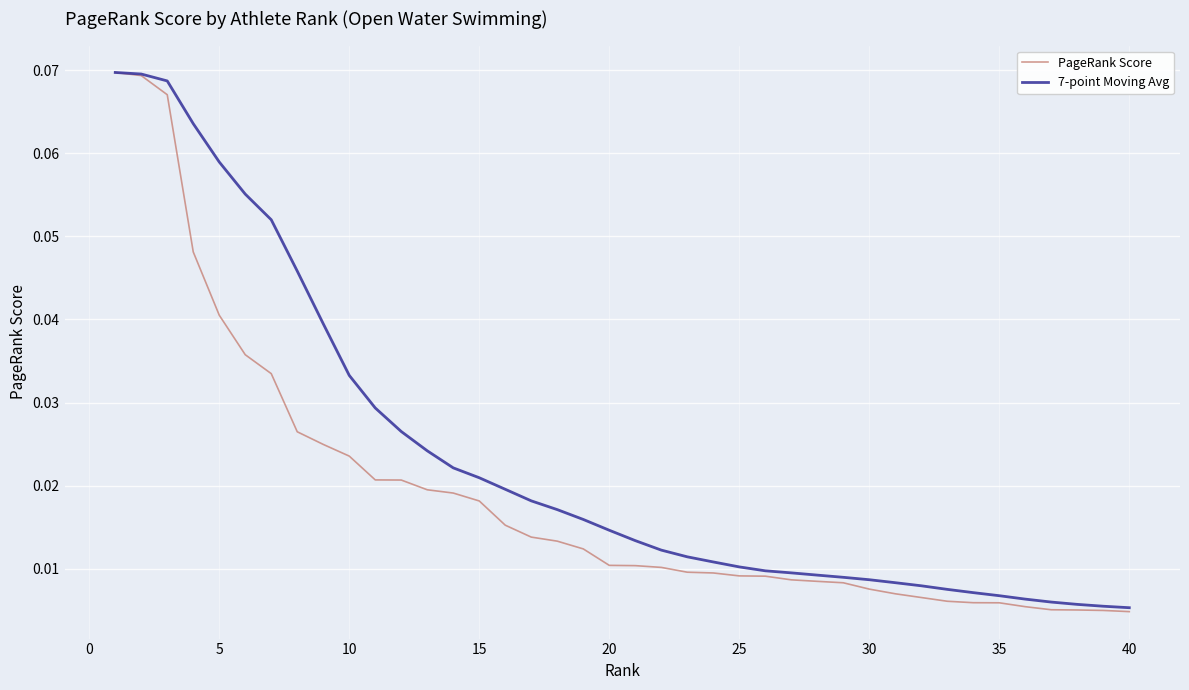

What is the sum of all 7-point Moving Avg values?

0.9